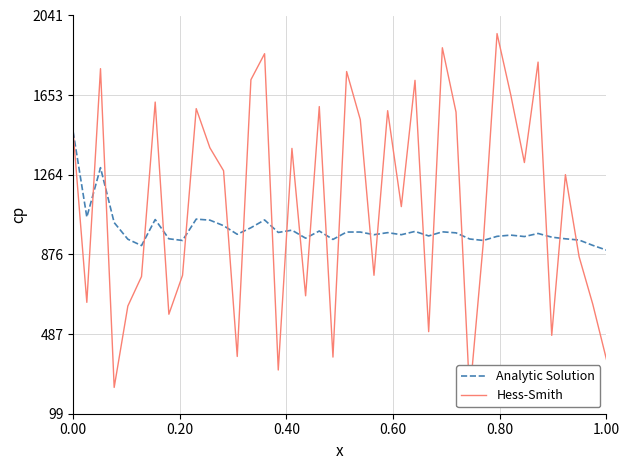

Is the value of Analytic Solution at 12 greater than the value of Hess-Smith at 11?

No